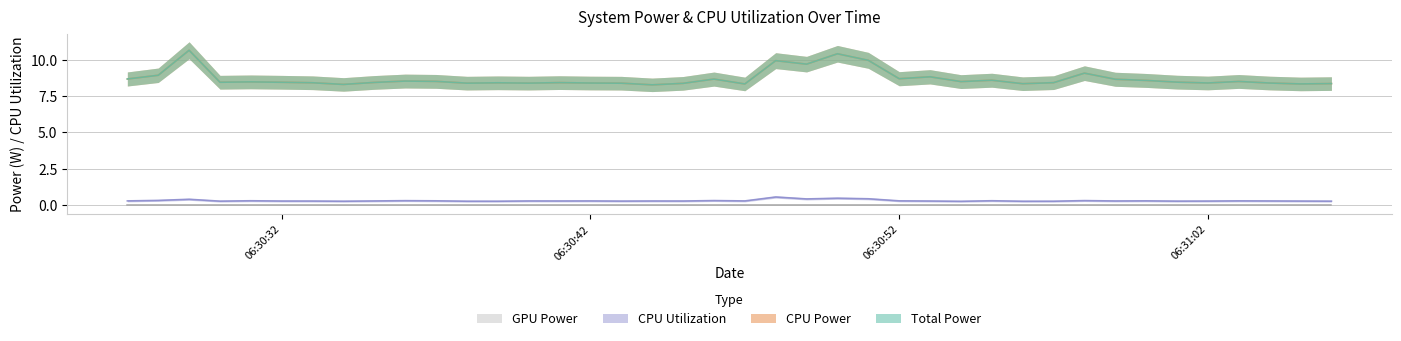

What is the average value of the CPU Utilization series?

0.3